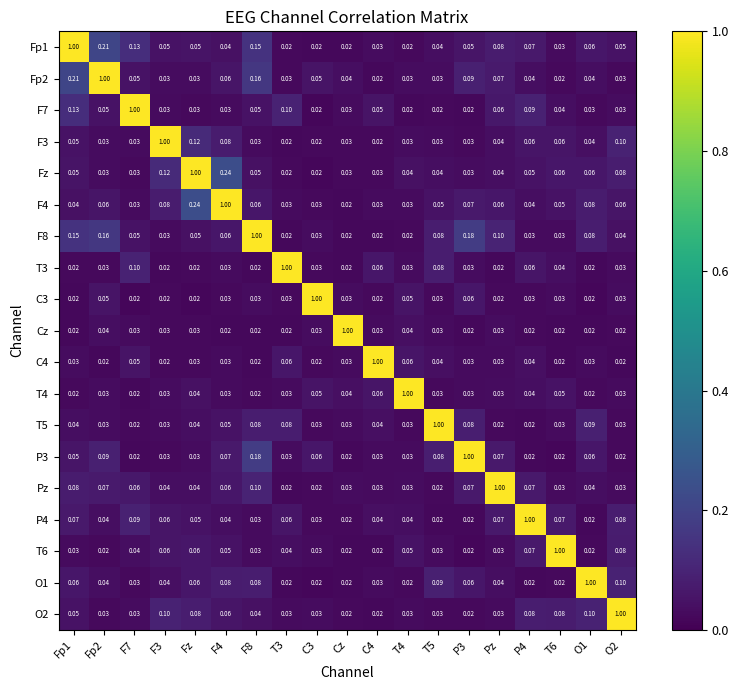

Is the value of Fp2 at Cz greater than the value of F4 at T5?

No